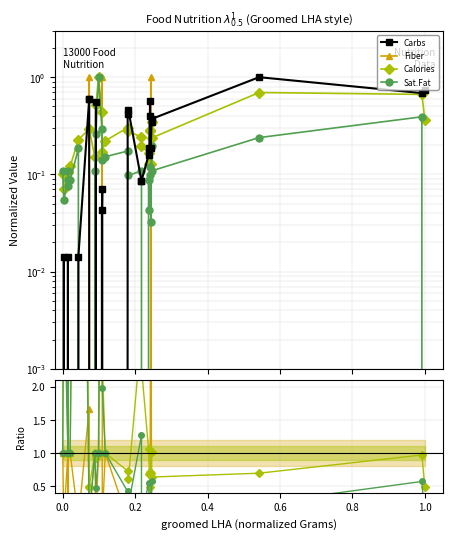

The Sat.Fat series shows 0.1 at 17. True or false?

False